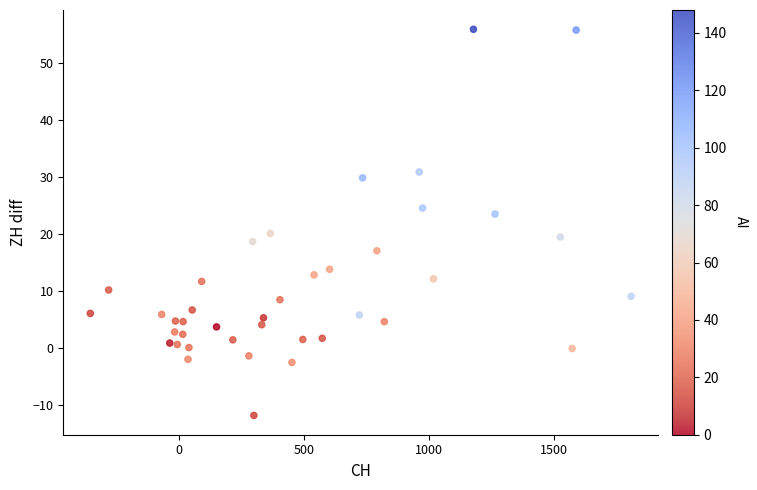

What is the range of X values (max minus min)?

2168.0